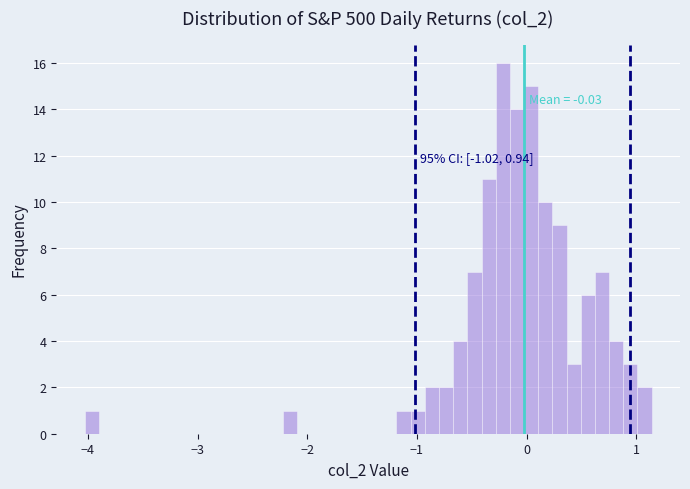

Read against the x-axis, roughly where is the centre of the tallest bar?

-0.2